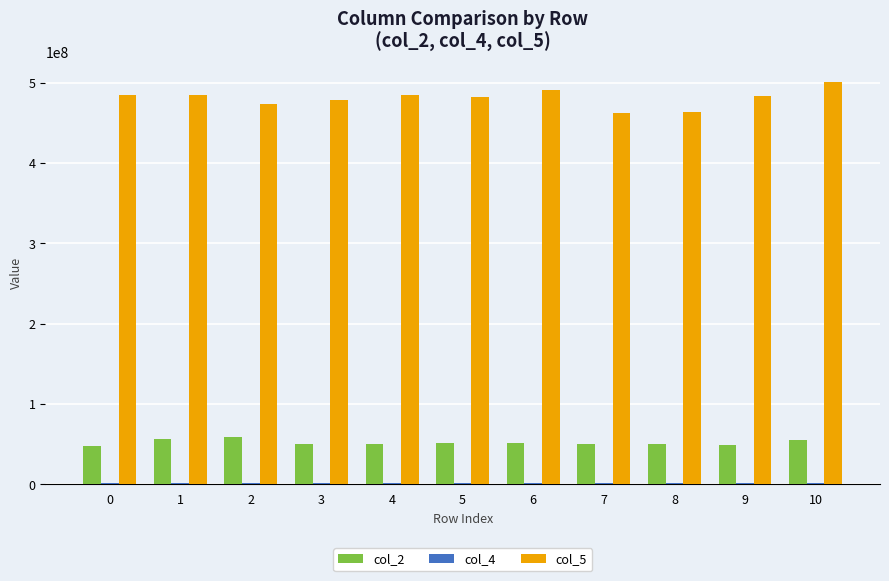

Which series has the largest total across all categories?

col_5